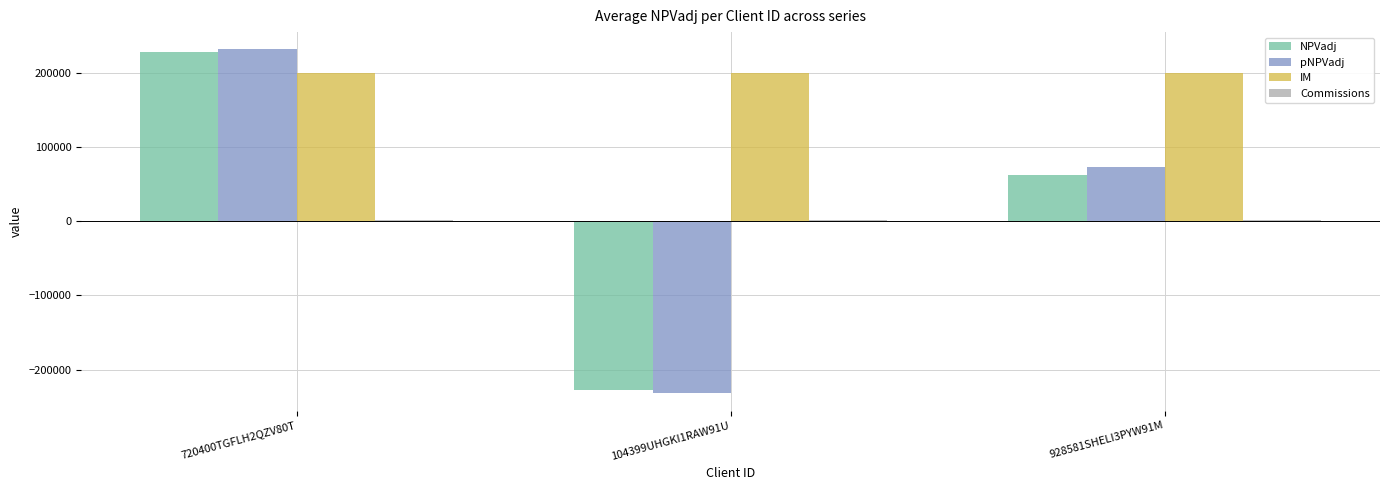

Does the chart contain any negative values?

Yes